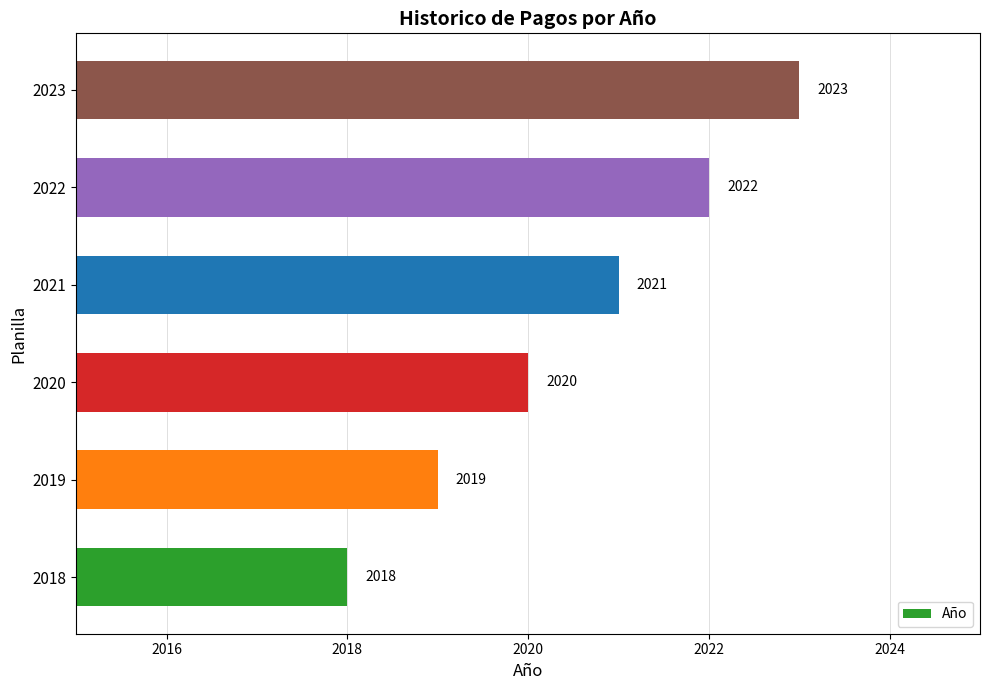

What is the sum of the values at 2022 and 2023?

4045